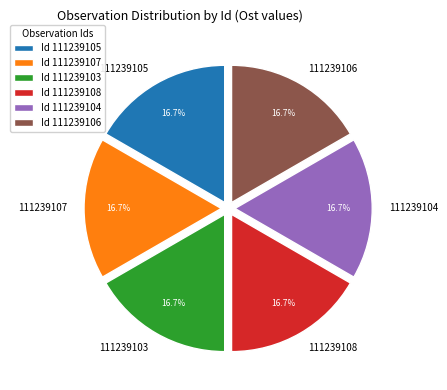

Approximately how many times larger is the value at 111239103 compared to 111239106?

1.0